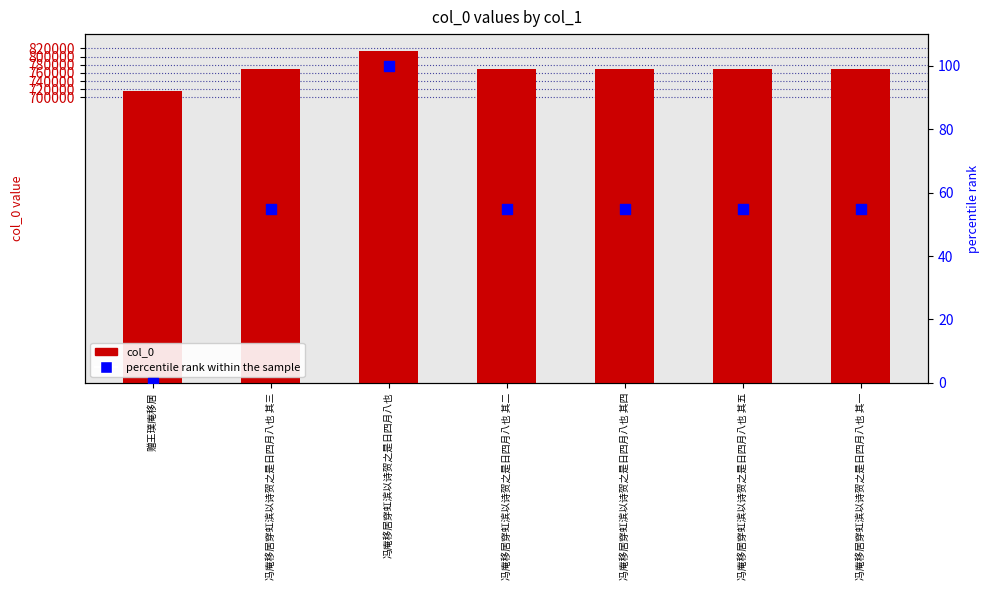

Which series has the widest spread of Y values?

col_0